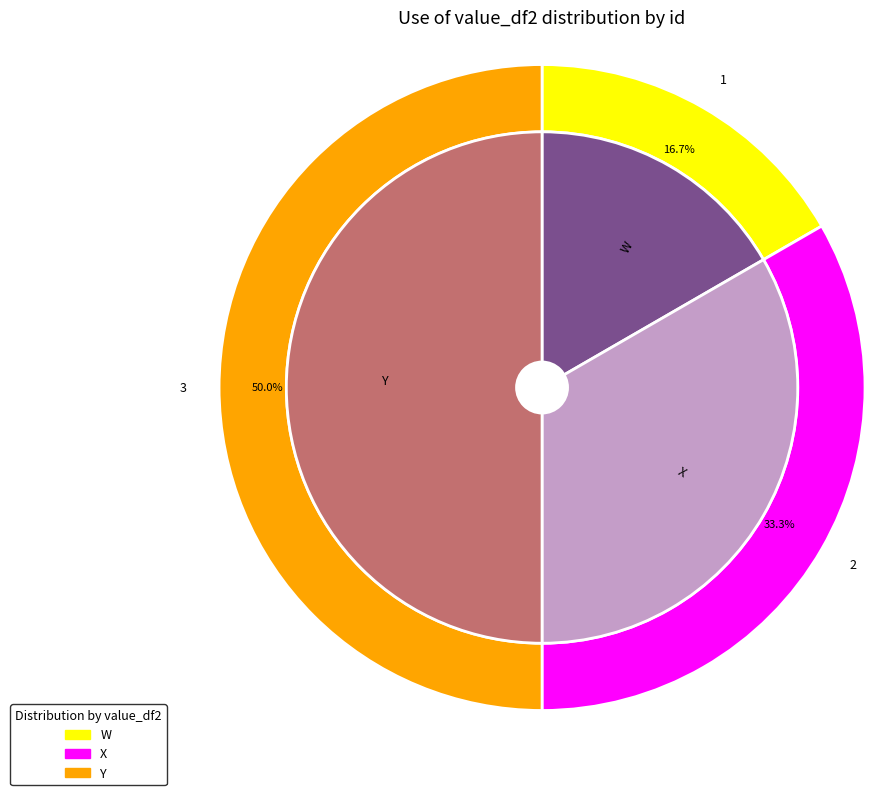

To the nearest percent, what portion does W represent?

17%